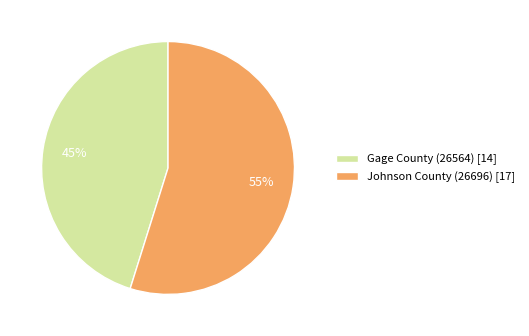

Do Gage County (26564) [14] and Johnson County (26696) [17] together represent more than half of the pie?

Yes